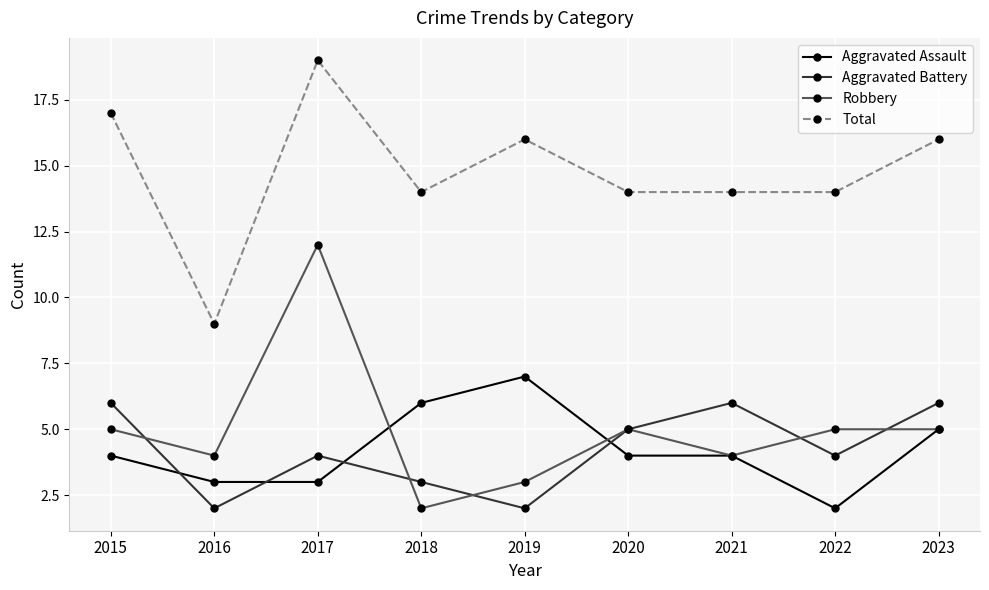

What is the value of the Total point at the 2nd from the left?

9